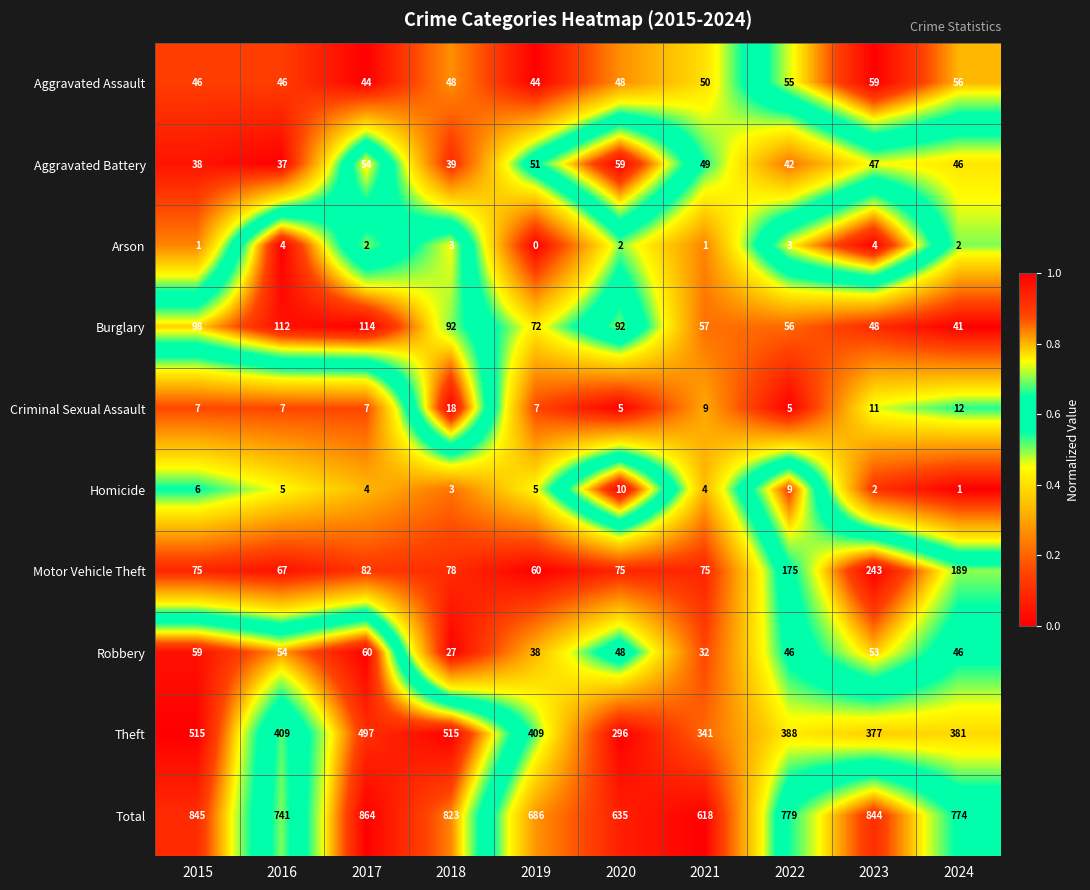

What is the difference between the Theft values at 2021 and 2019?

68